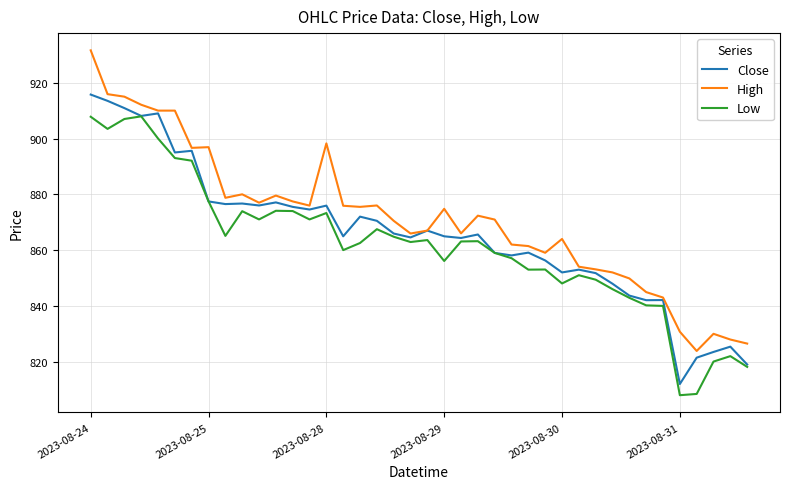

What is the lowest value of the Low series?

808.0